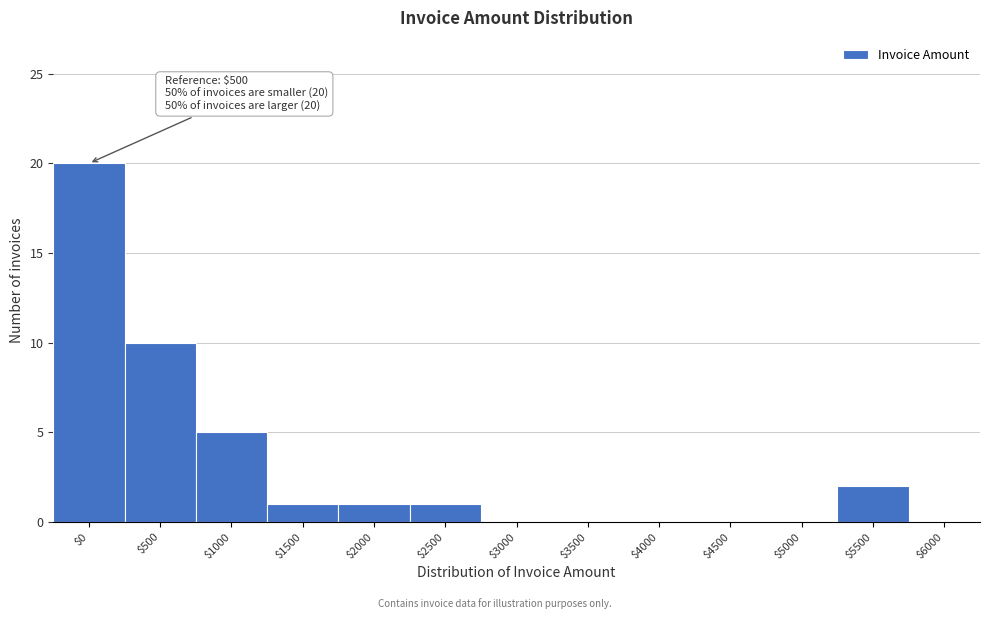

What is the maximum value shown in the chart?

20